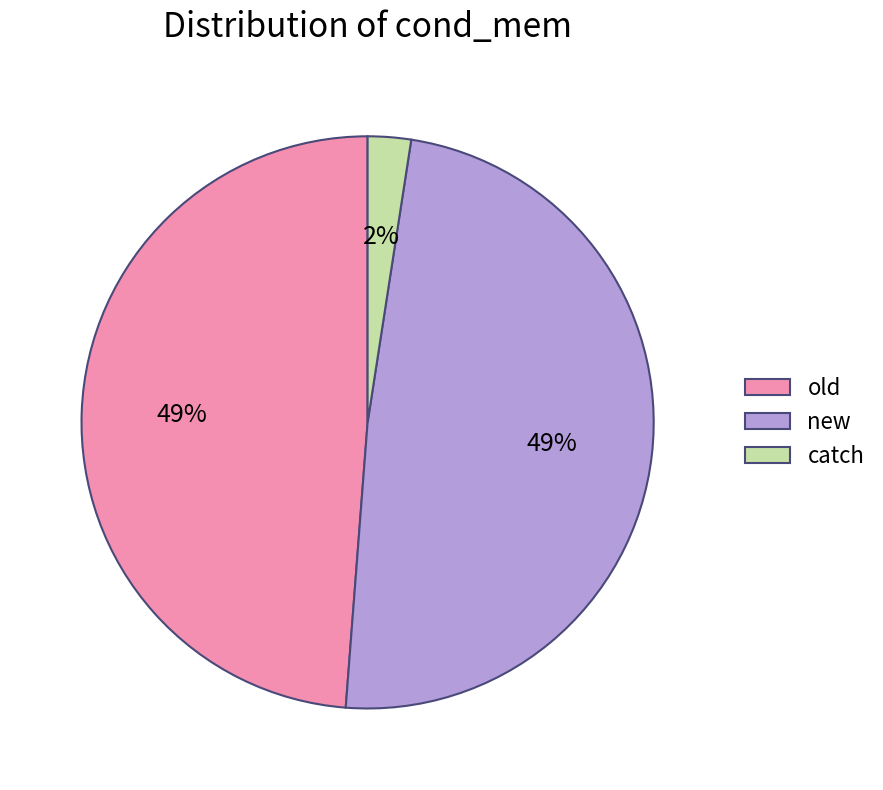

Combined, do old and catch account for over 50%?

Yes